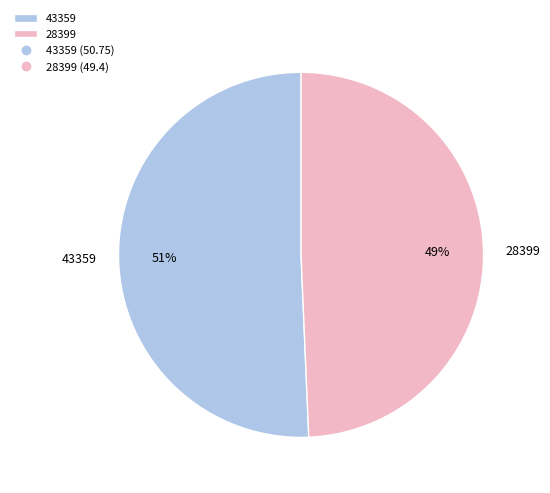

Combined, do 28399 and 43359 account for over 50%?

Yes